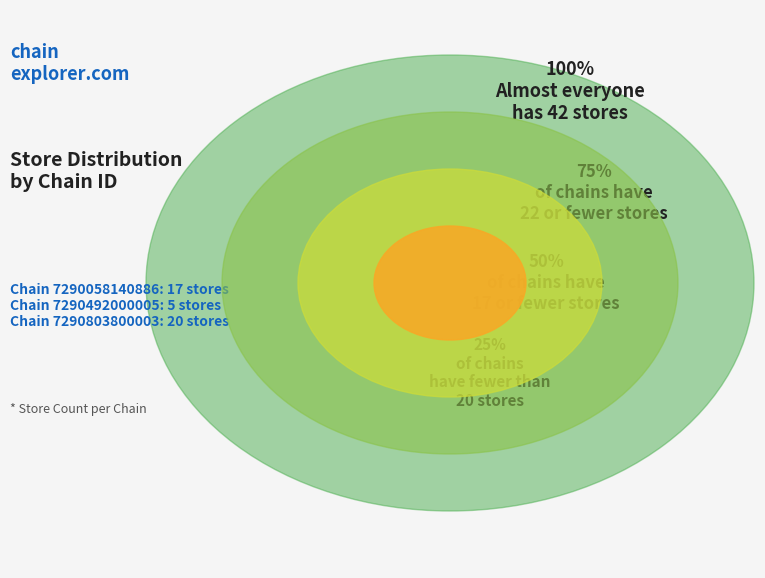

To the nearest percent, what percentage of the pie is 7290058140886?

40%